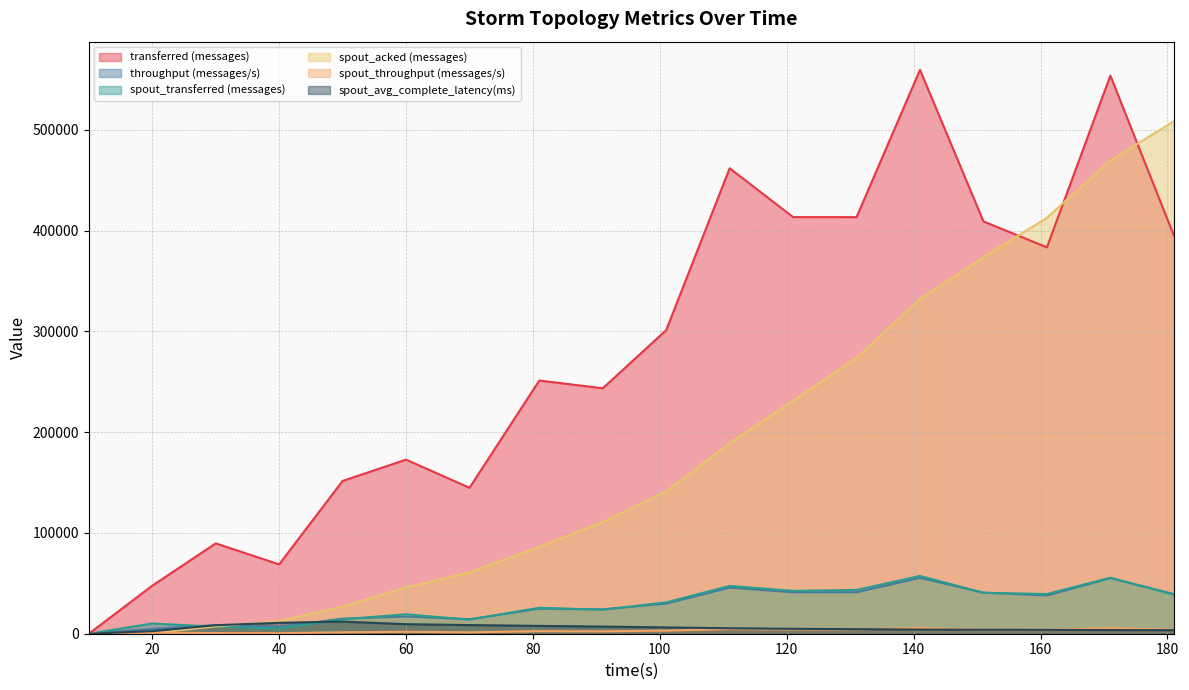

True or false: transferred (messages) has more than 2 interior local peaks.

True